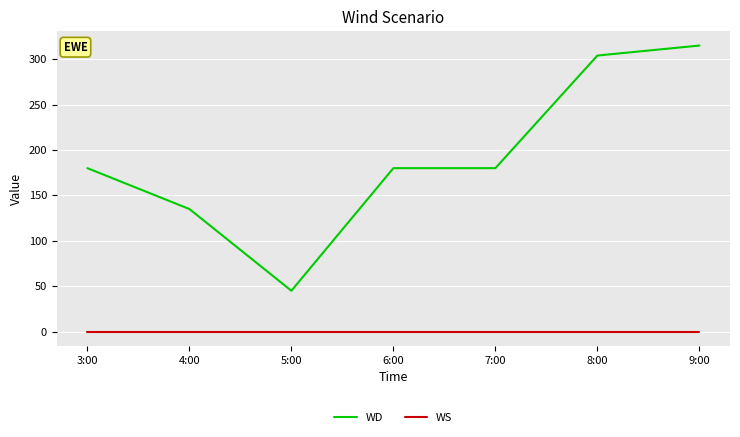

Reading left to right, extract all data points from this chart.

WD: 180	135	45	180	180	304	315
WS: 0	0	0	0	0	0	0